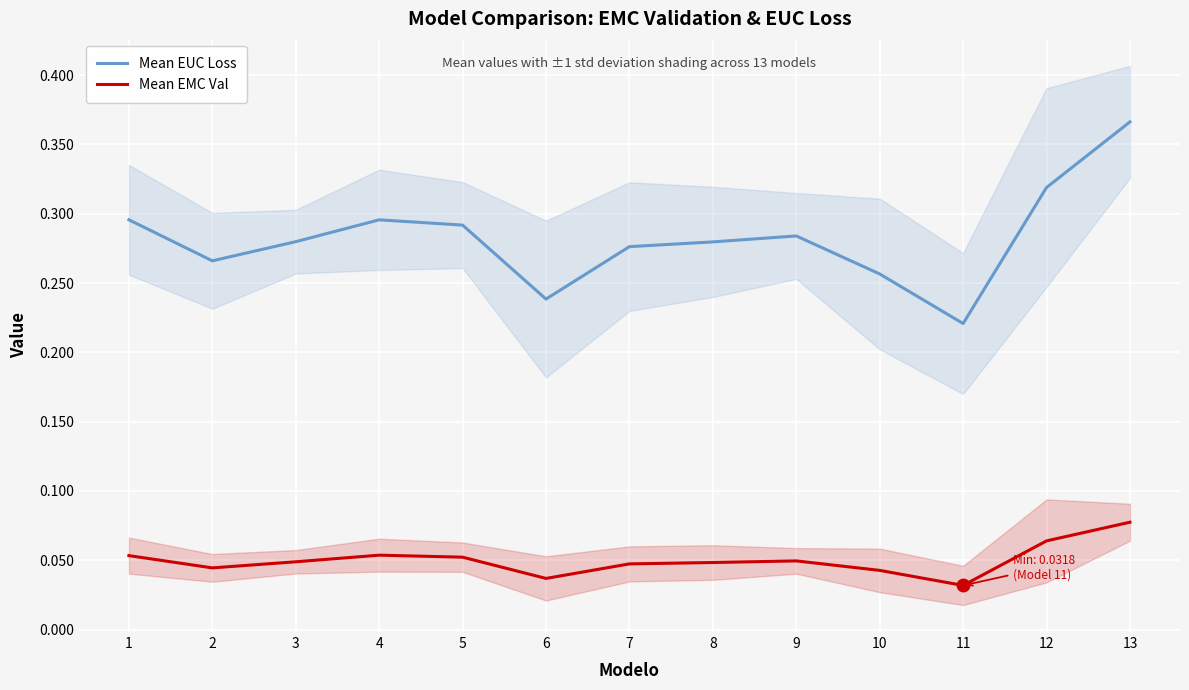

What is the highest value of the Mean EMC Val series?

0.1